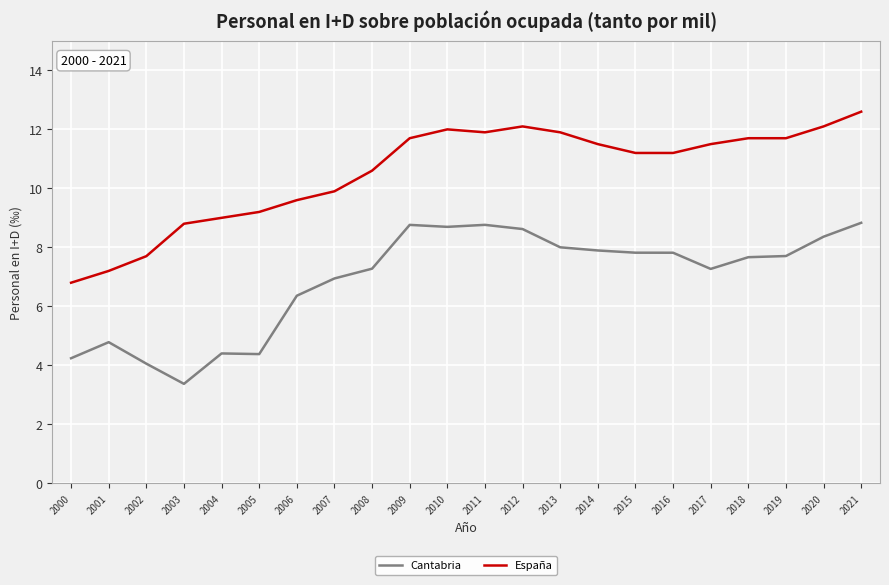

Between 2016 and 2021, which series saw the biggest shift?

España